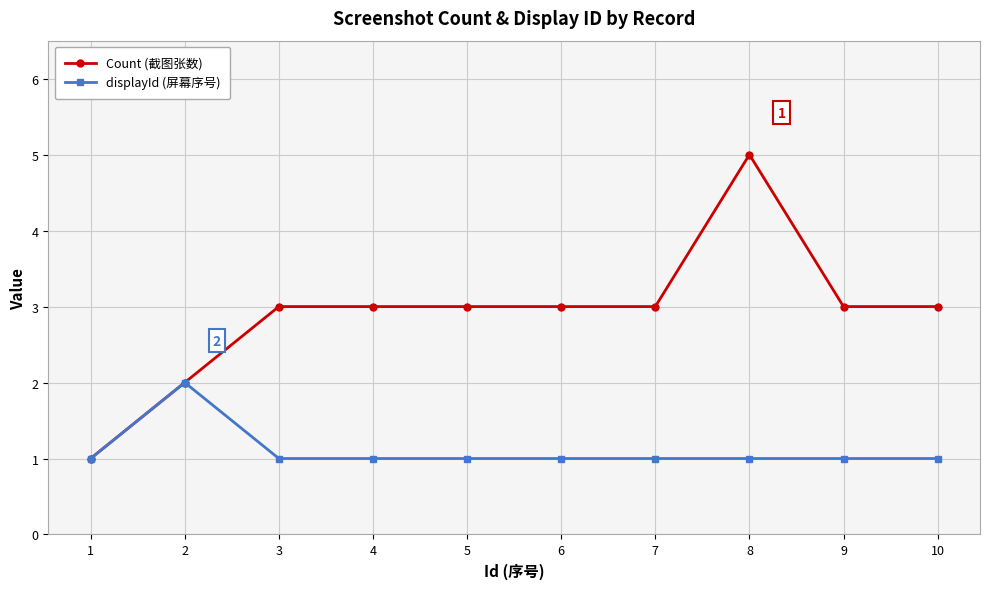

True or false: displayId (屏幕序号) has a value of 2 at 4.

False